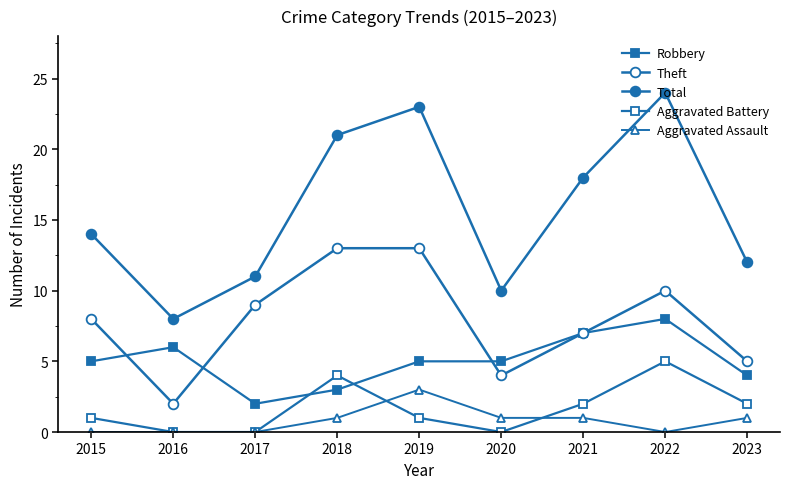

Which label corresponds to the largest value in the chart?

2022